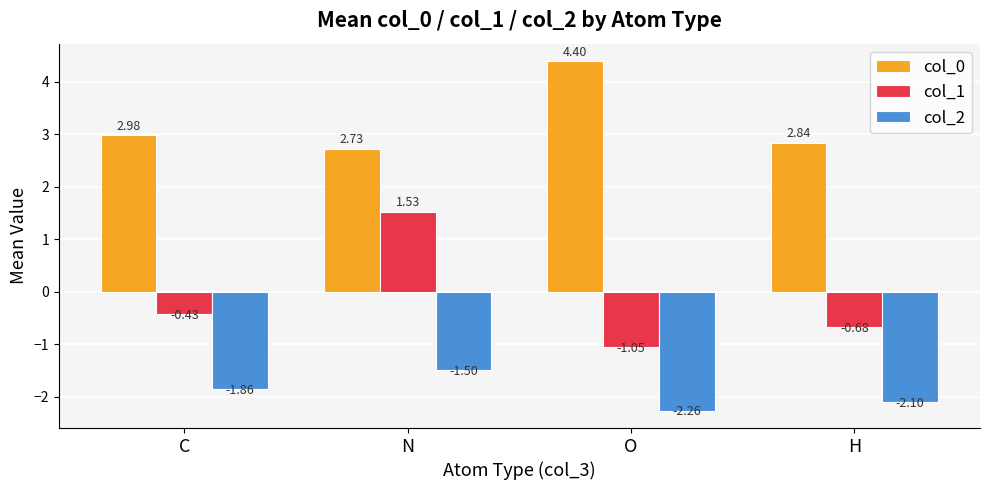

What is the sum of all col_2 values?

-7.7